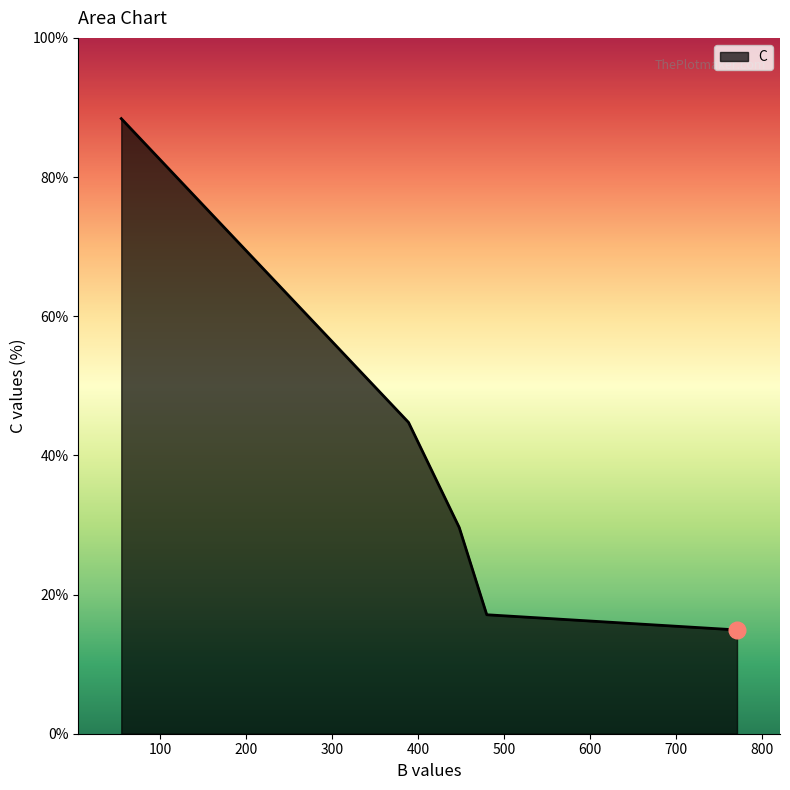

How many series are shown in this chart?

1